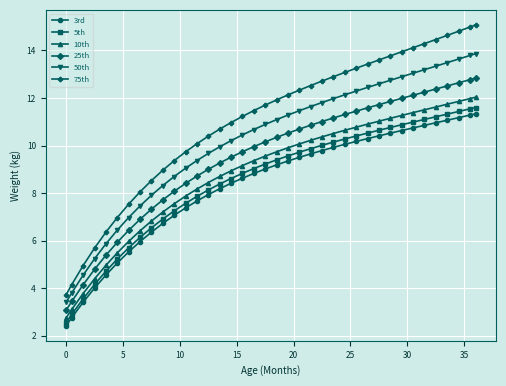

True or false: 10th and 25th intersect in this chart.

False